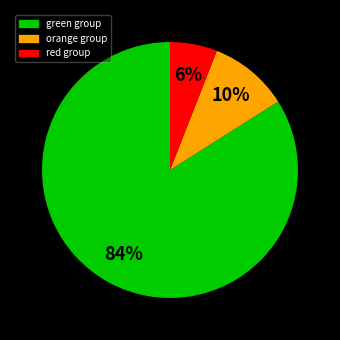

Is there any slice that represents more than half of the pie?

Yes